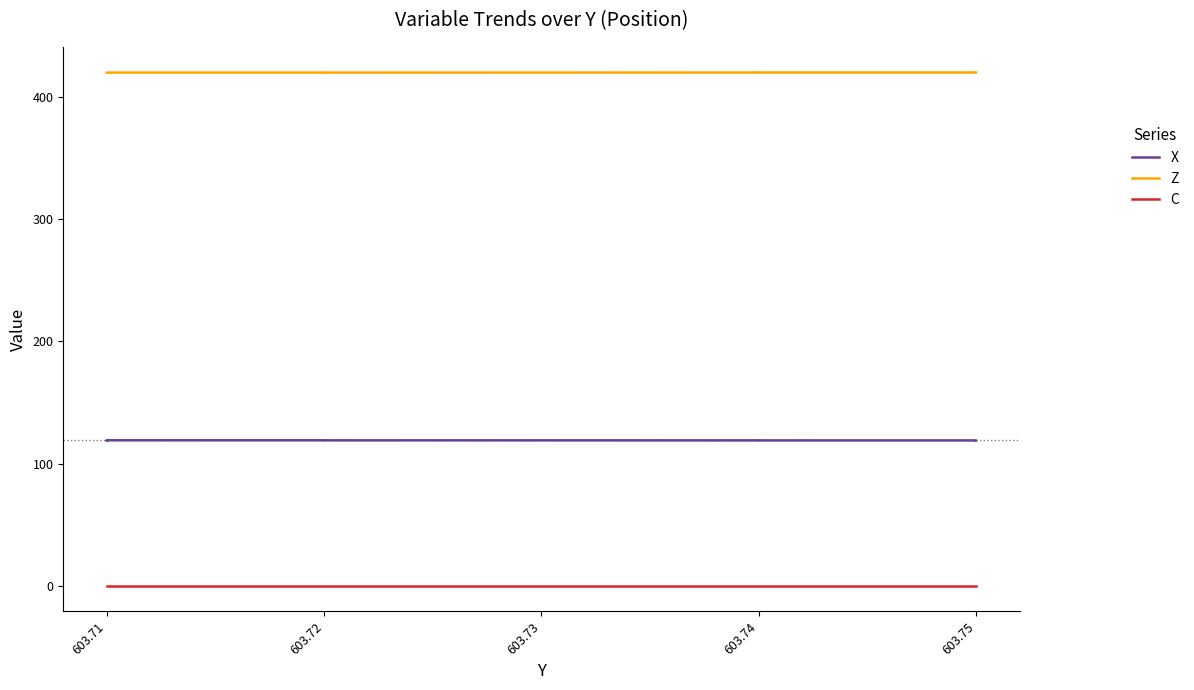

What is the sum of all Z values?

6714.1